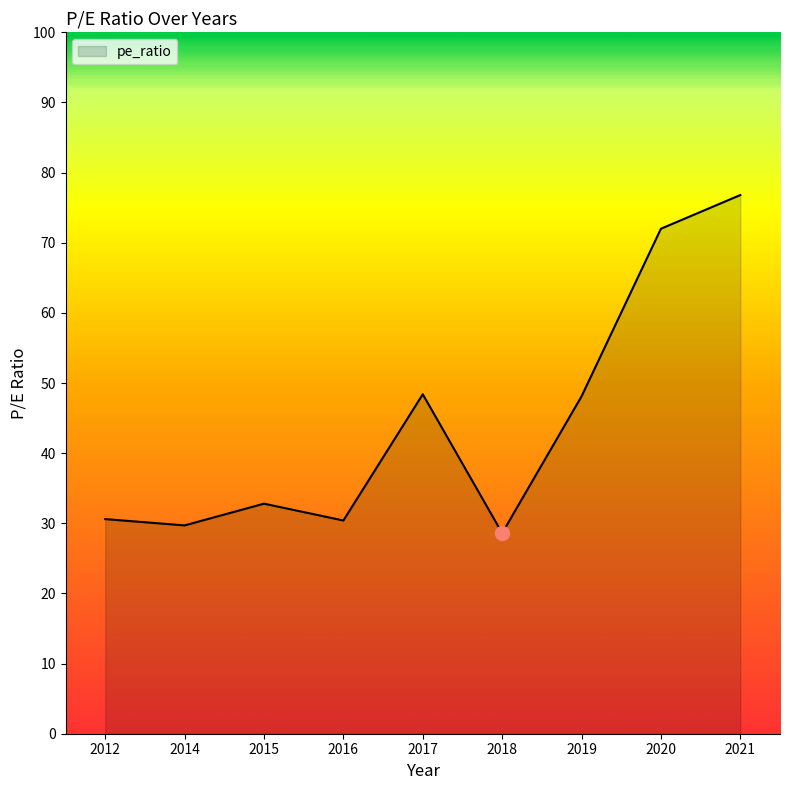

At which category does the data reach its first local valley?

2014